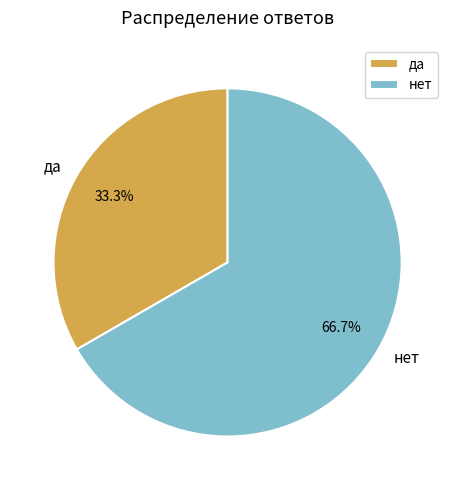

Which has a higher value, да or нет?

нет